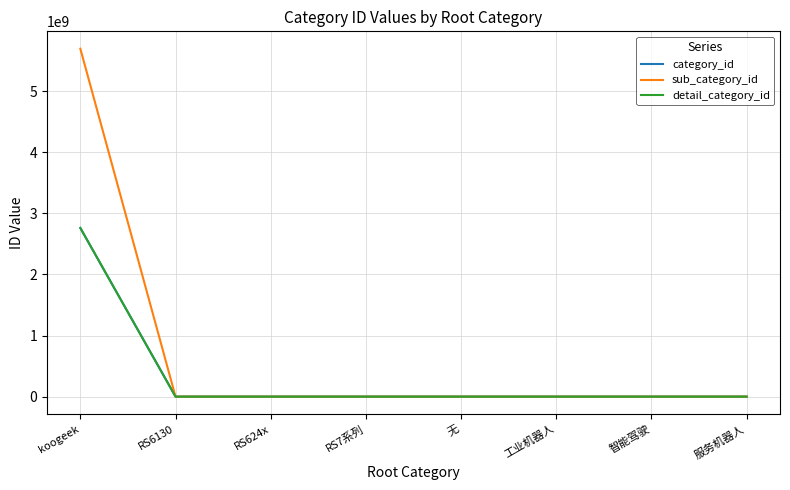

Does the chart display data point markers on the line(s)?

No